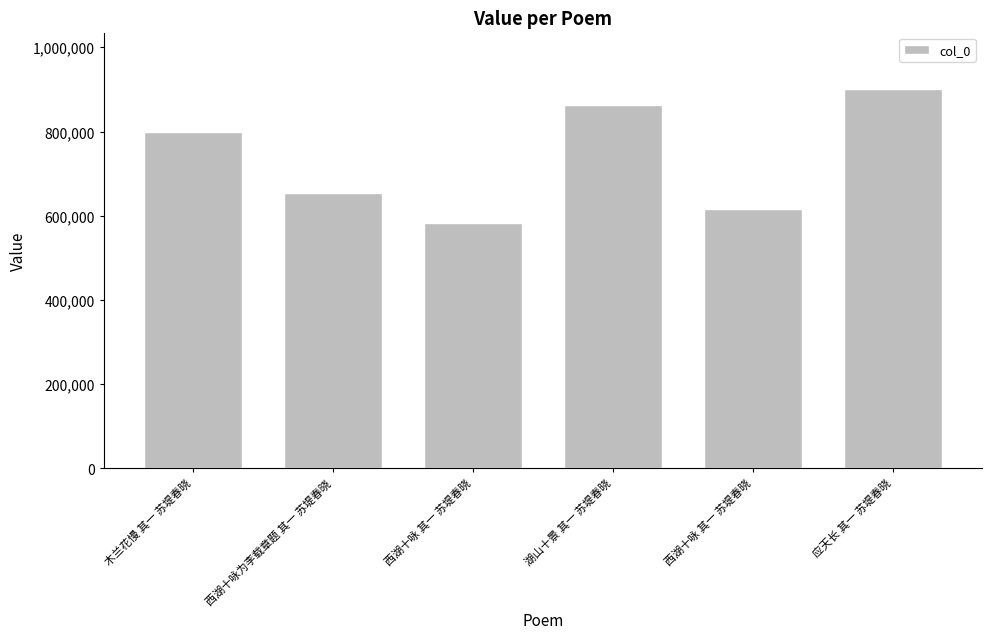

How many series are shown in this chart?

1